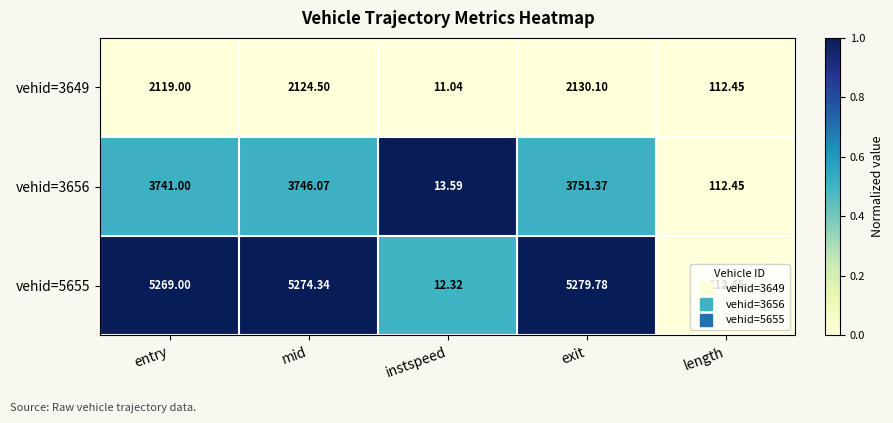

At which label is vehid=3649 closest to 1070?

length